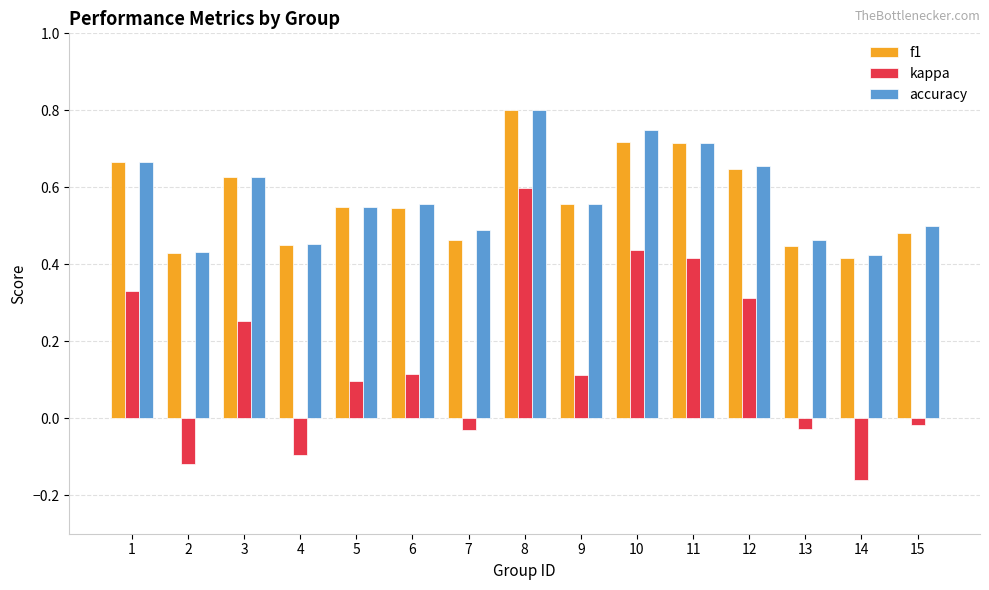

Between 6 and 12, which series saw the biggest shift?

kappa